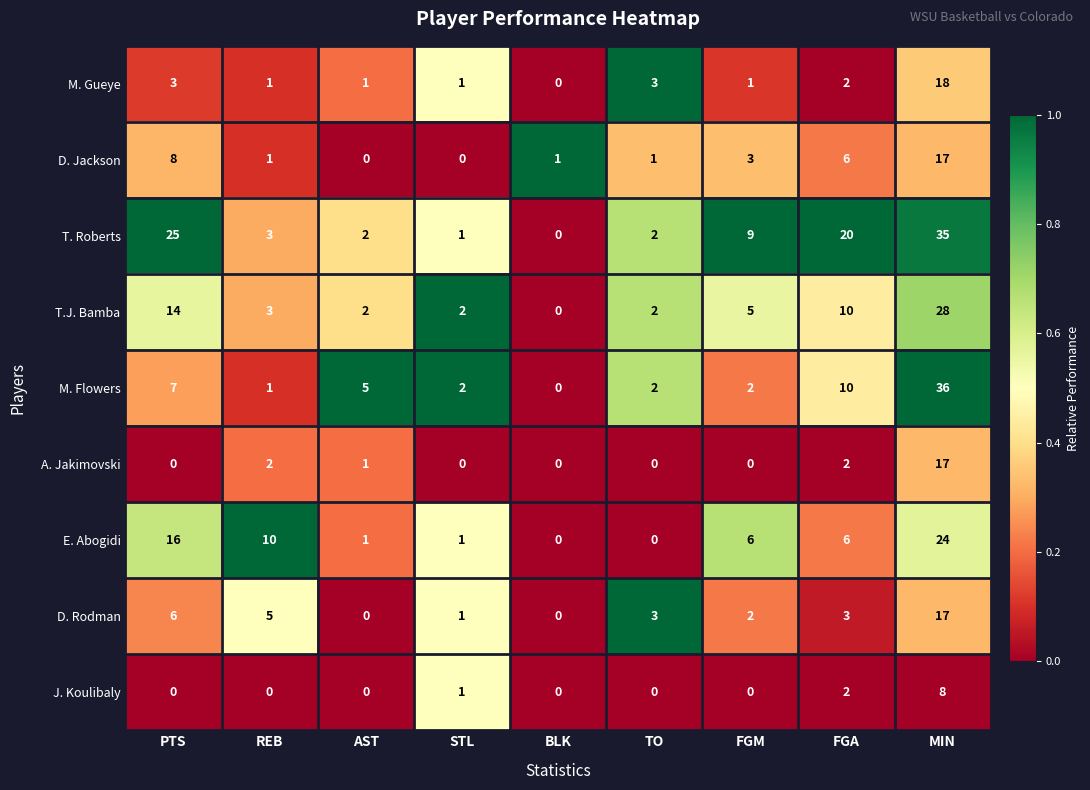

What is the difference between the T. Roberts values at AST and FGM?

7